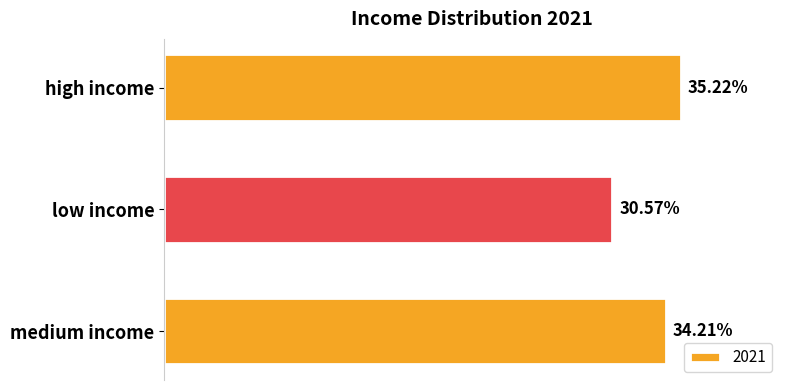

Does the chart contain any negative values?

No